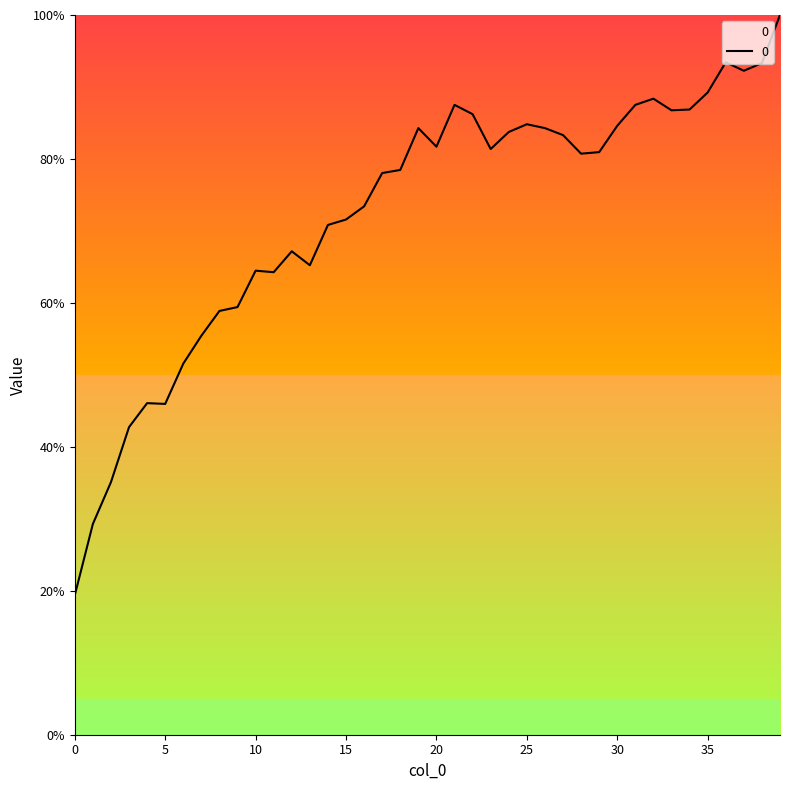

What is the maximum value shown in the chart?

100.0